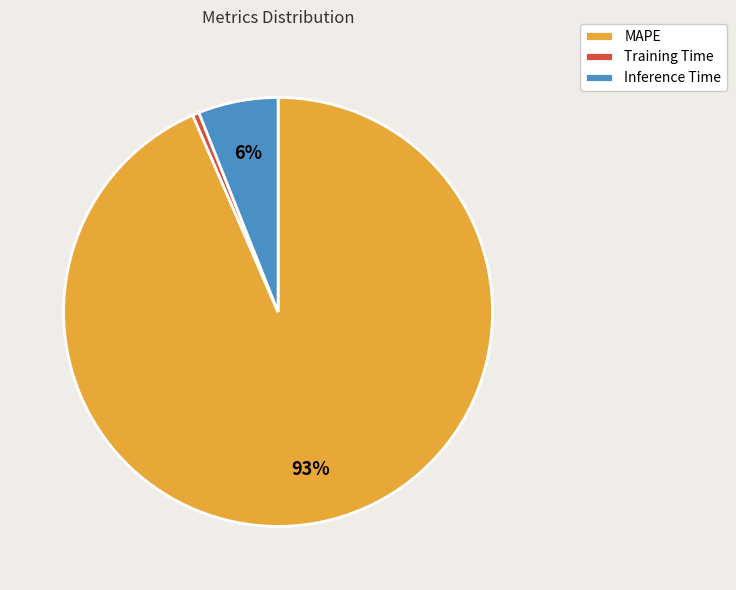

Do Inference Time and MAPE together represent more than half of the pie?

Yes